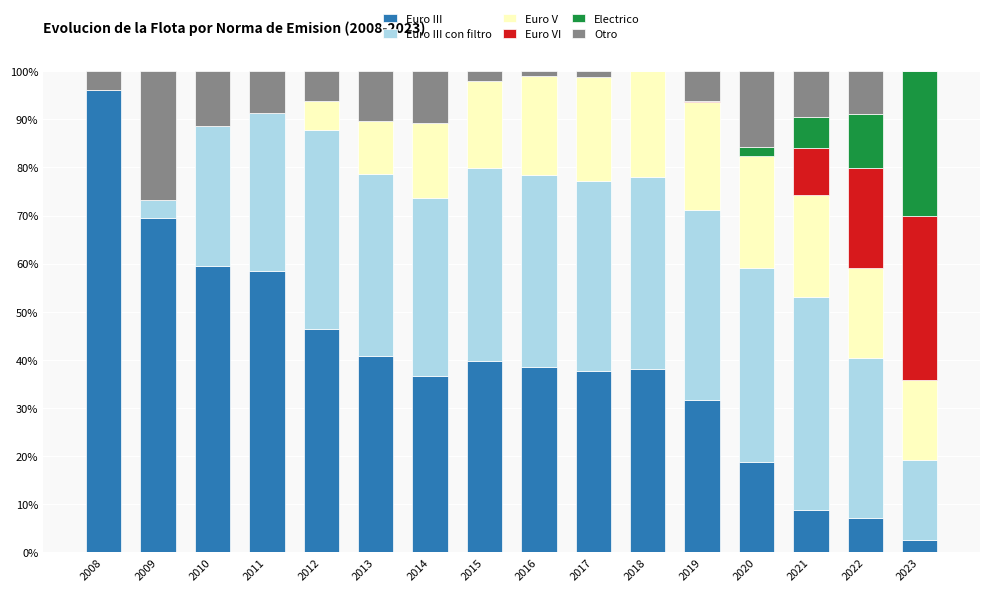

How many series are shown in this chart?

6